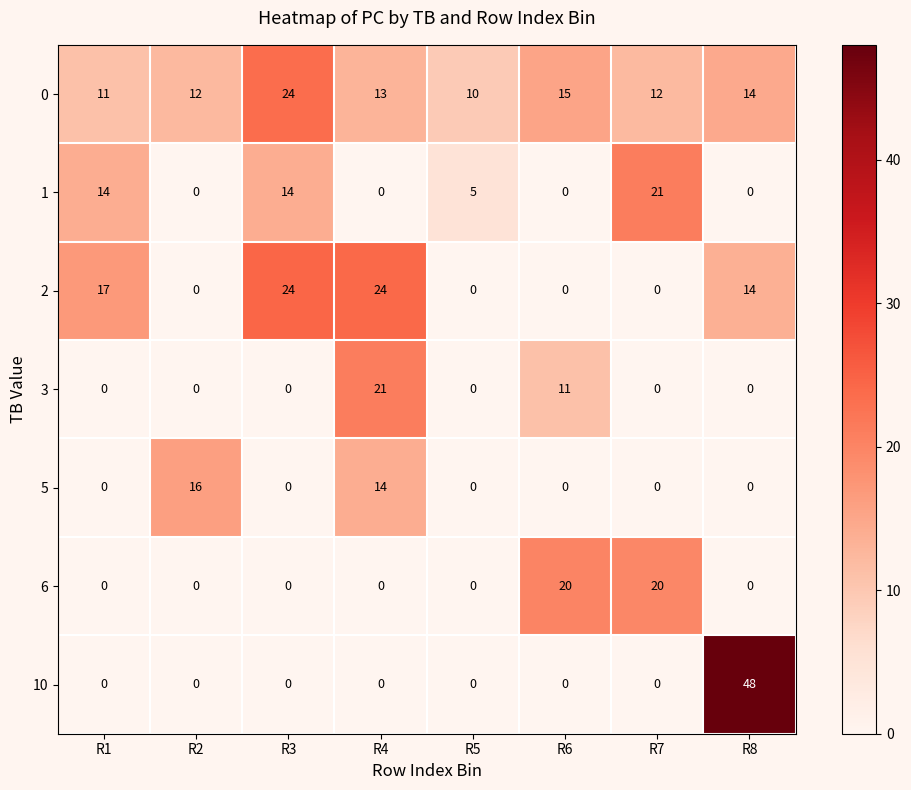

What is the greatest value displayed?

48